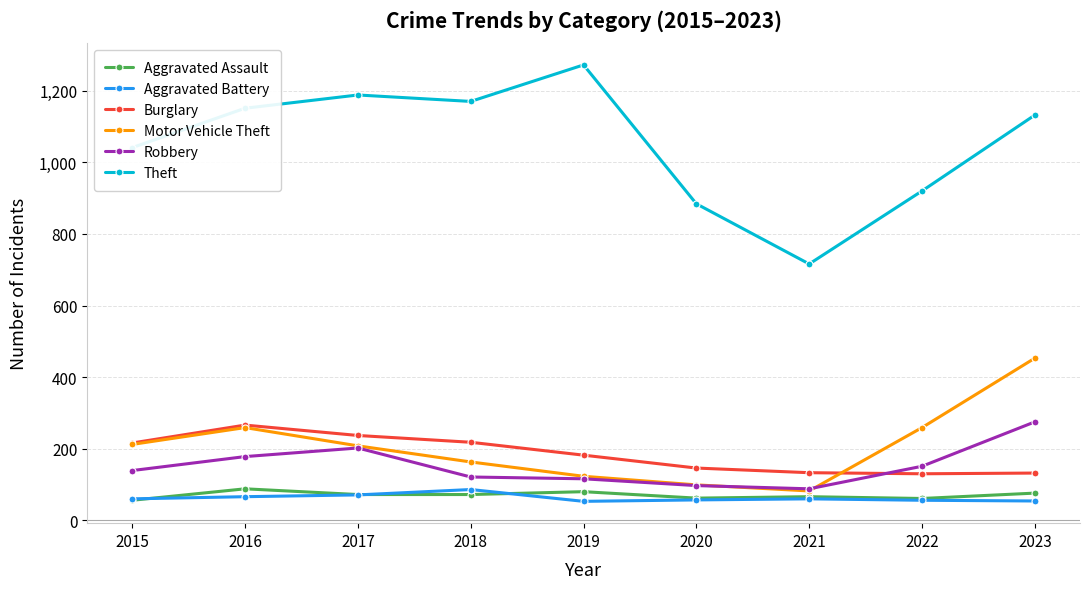

What is the minimum value for Robbery?

88